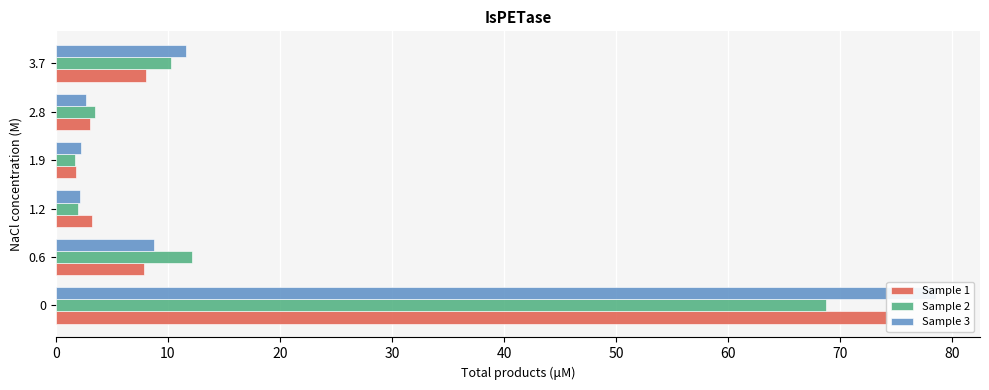

What is the lowest value of the Sample 1 series?

1.8